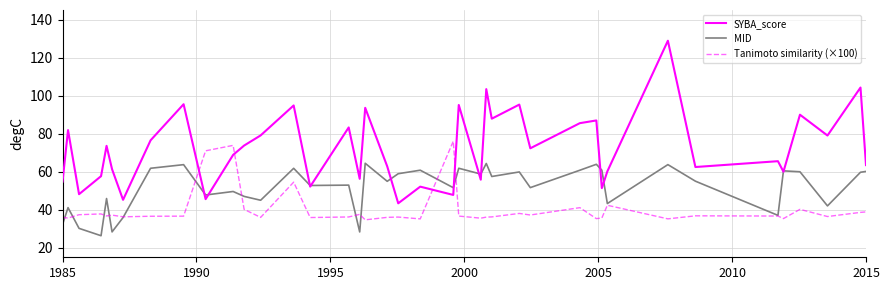

List the series in order of their overall mean, highest first.

SYBA_score, MID, Tanimoto similarity (×100)